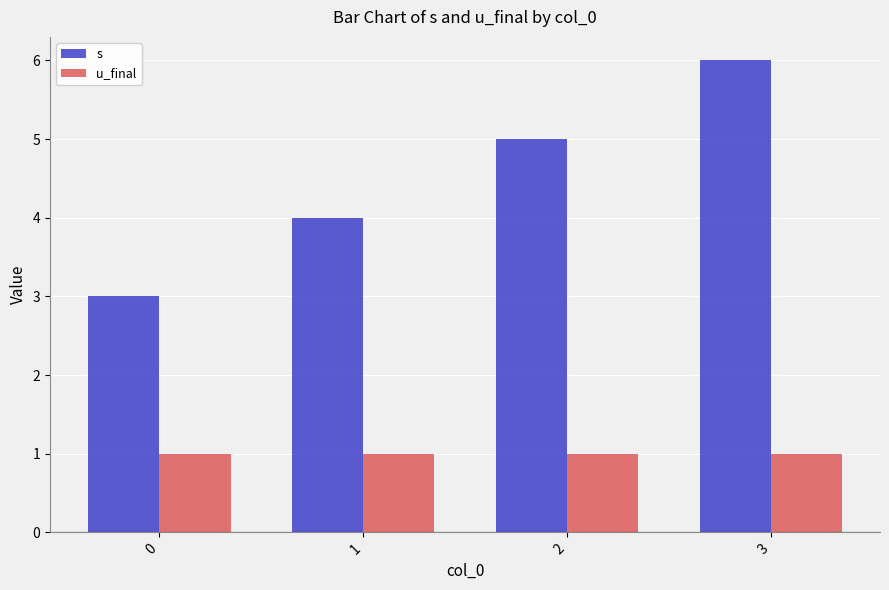

Is it true that s equals 4 at 0?

False